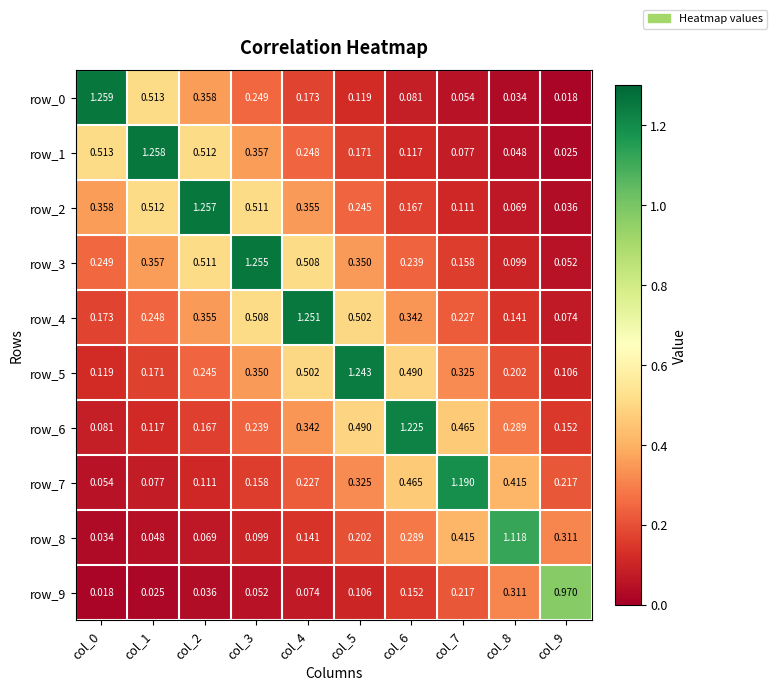

Is the value of row_4 at col_3 greater than the value of row_2 at col_3?

No